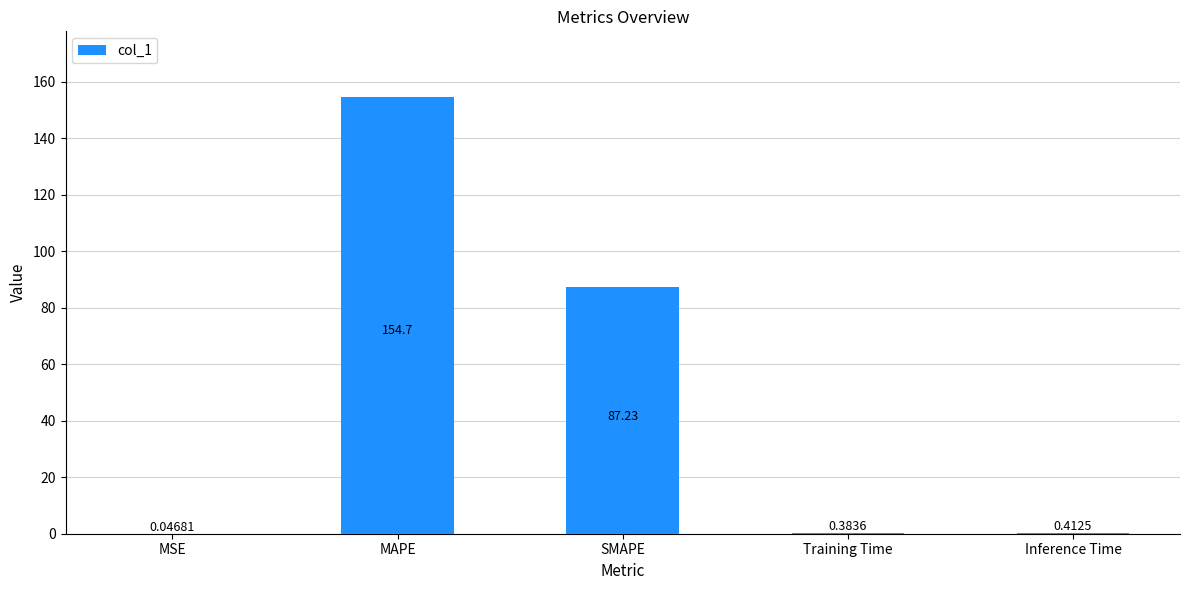

At which category does the chart reach its peak across all series?

MAPE